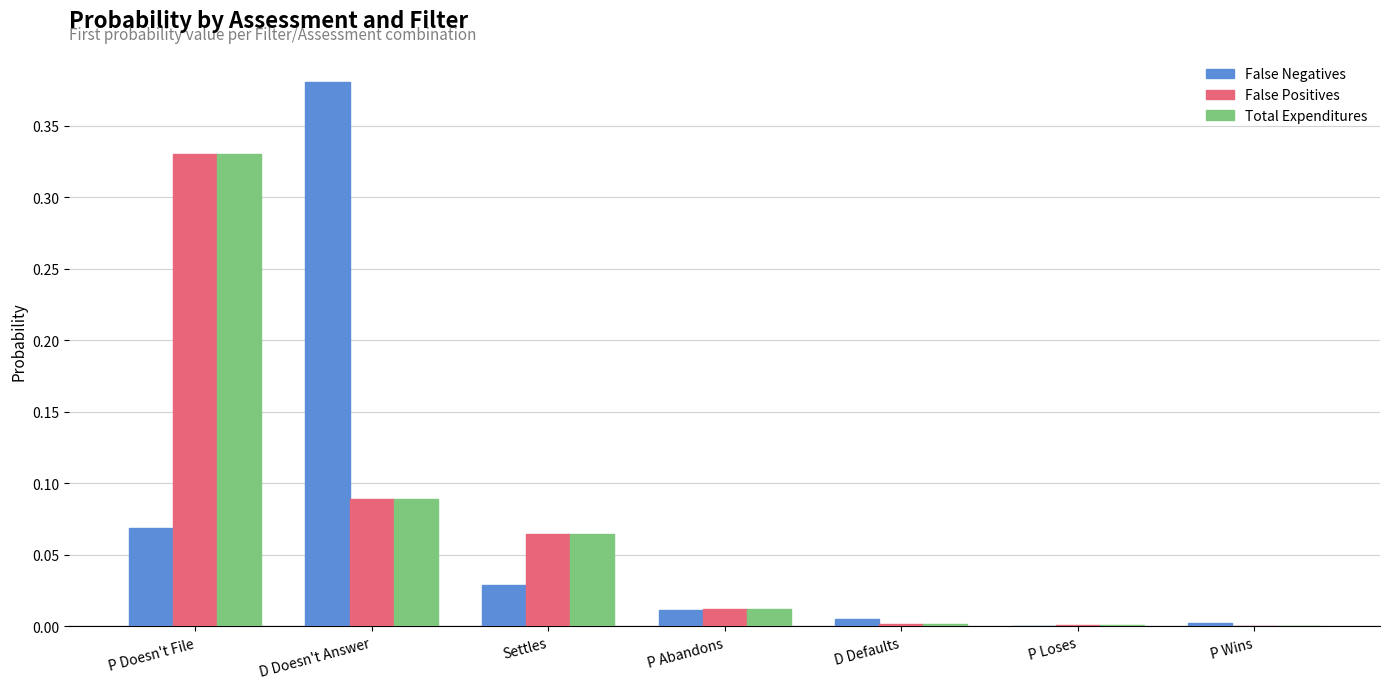

Between D Doesn't Answer and P Loses, which series saw the biggest shift?

False Negatives